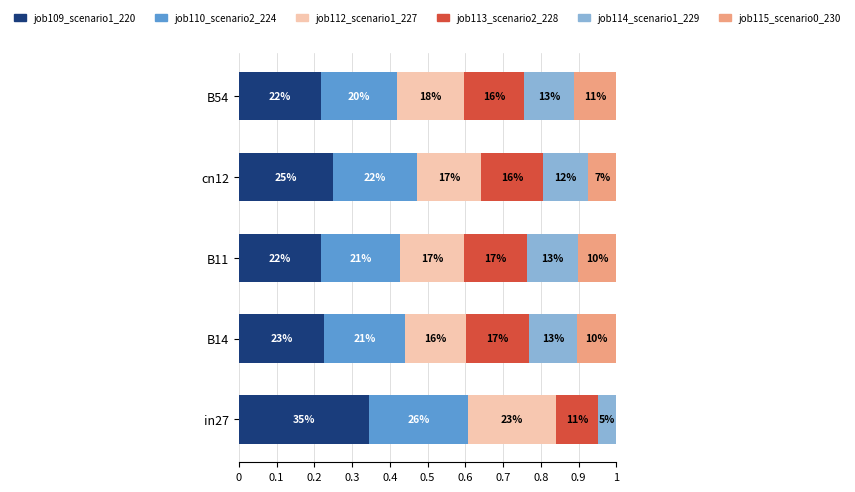

Count the number of data series in this chart.

6